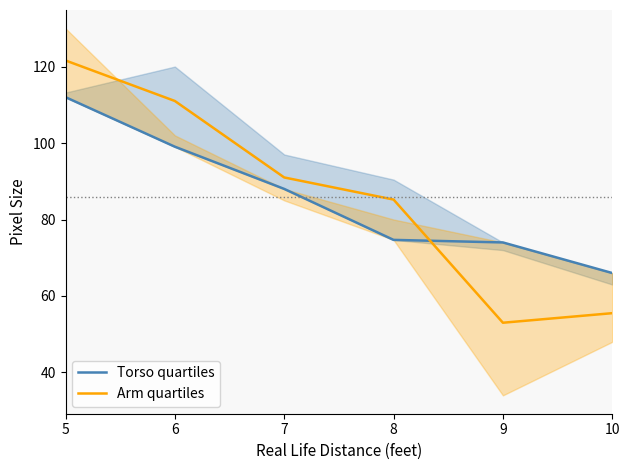

How many lines are shown in the chart?

2